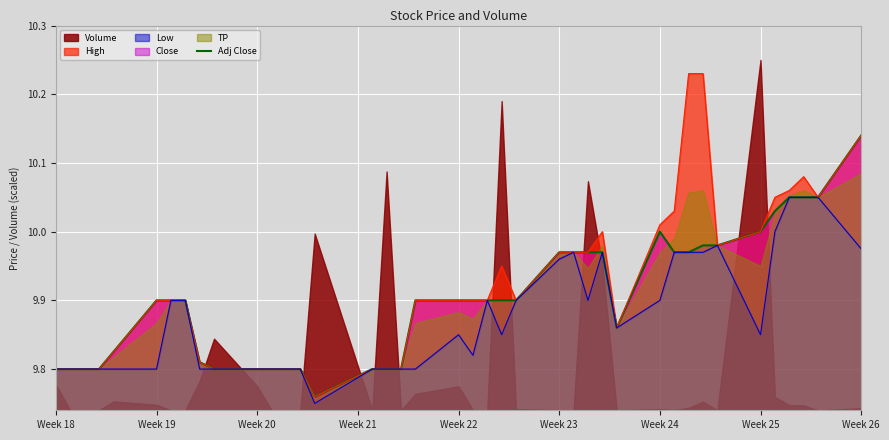

Does the chart display data point markers on the line(s)?

No